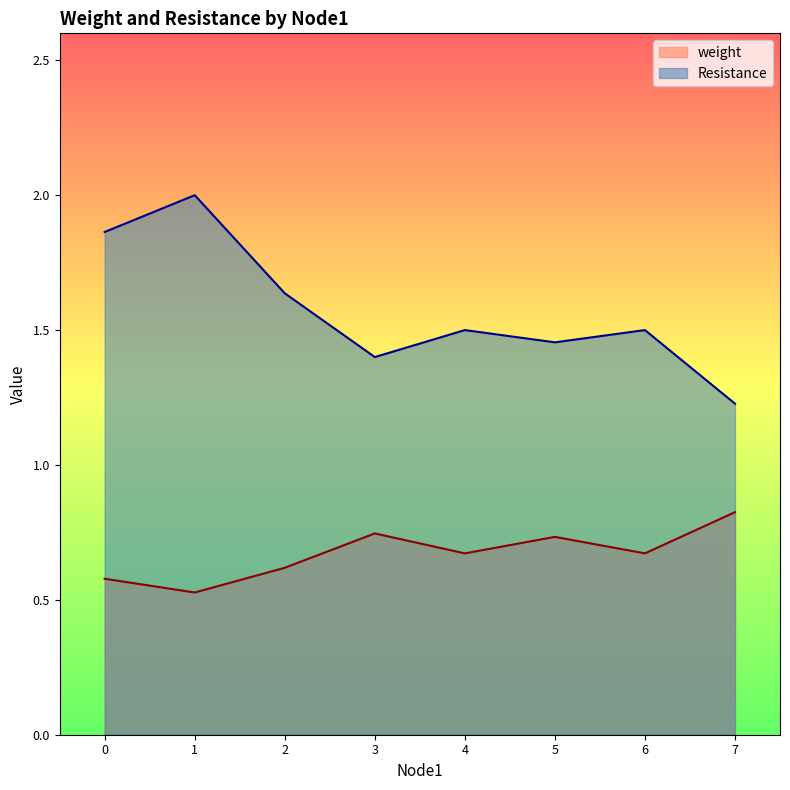

How many lines are shown in the chart?

2